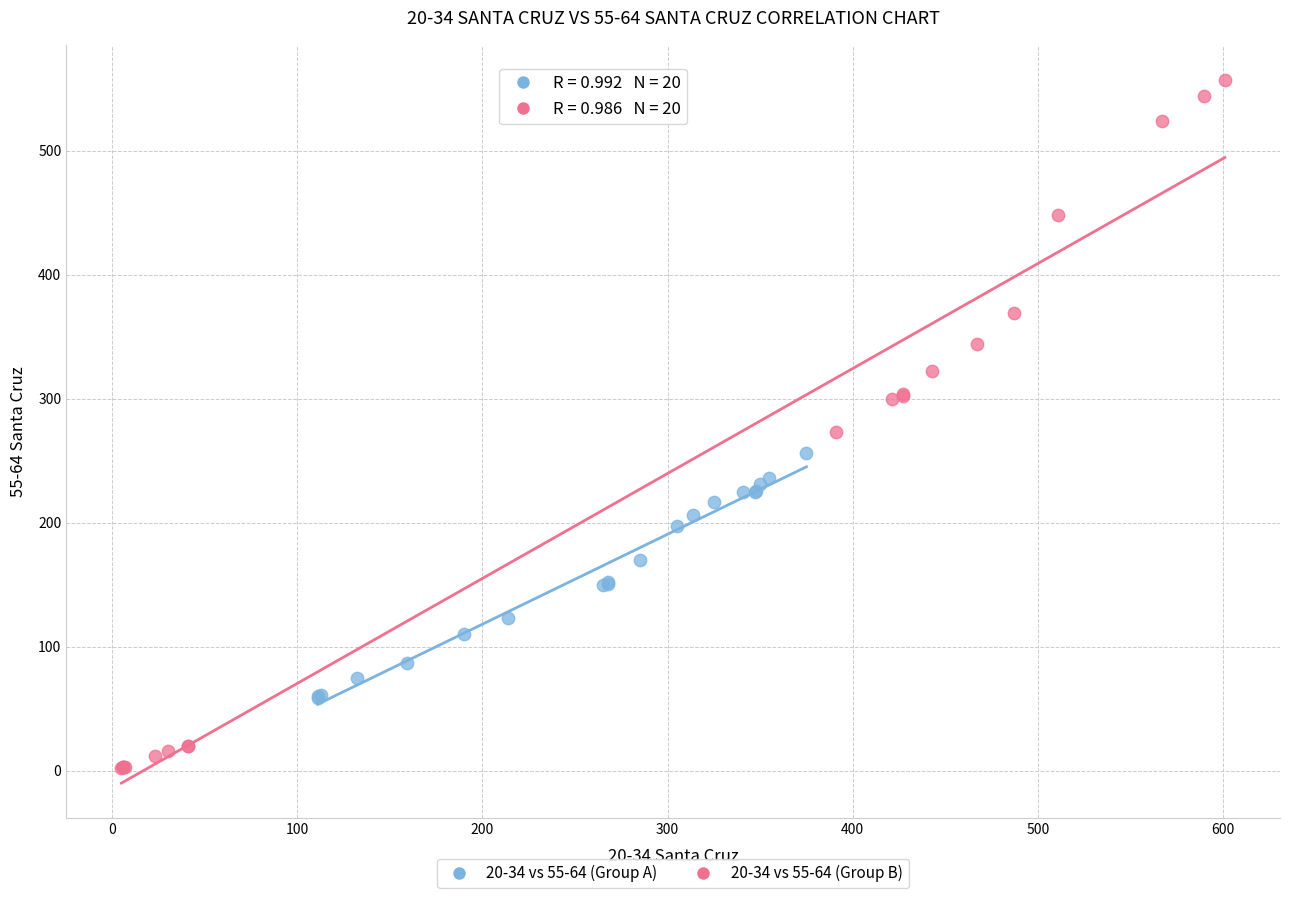

Which series reaches the maximum Y coordinate?

20-34 vs 55-64 (Group B)